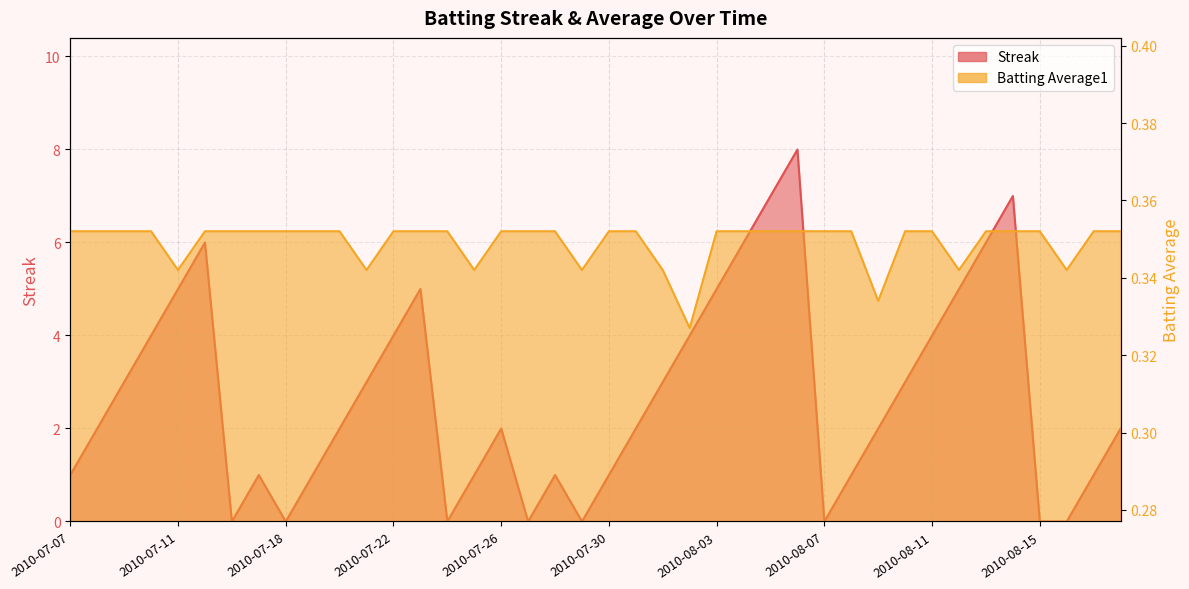

List the series in order of their overall mean, highest first.

Streak, Batting Average1